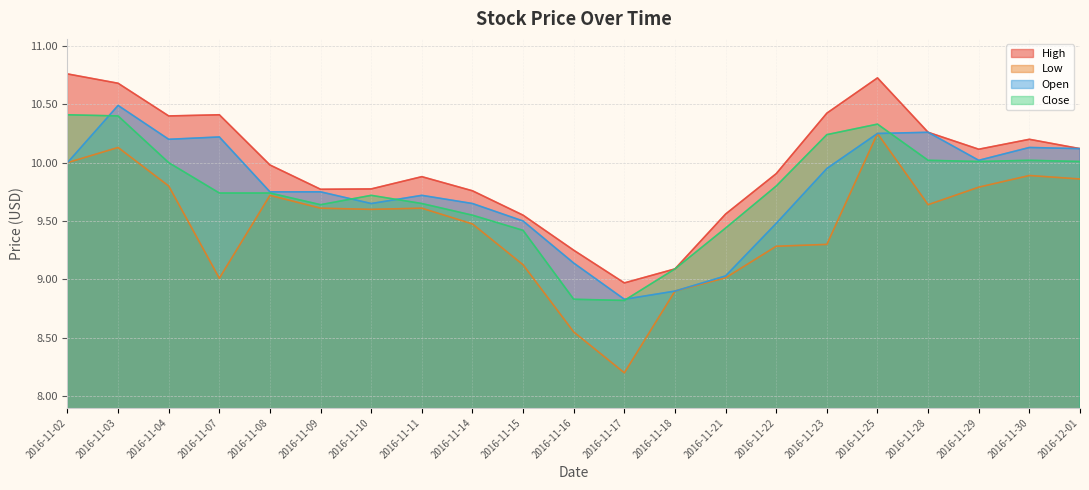

How many lines are shown in the chart?

4